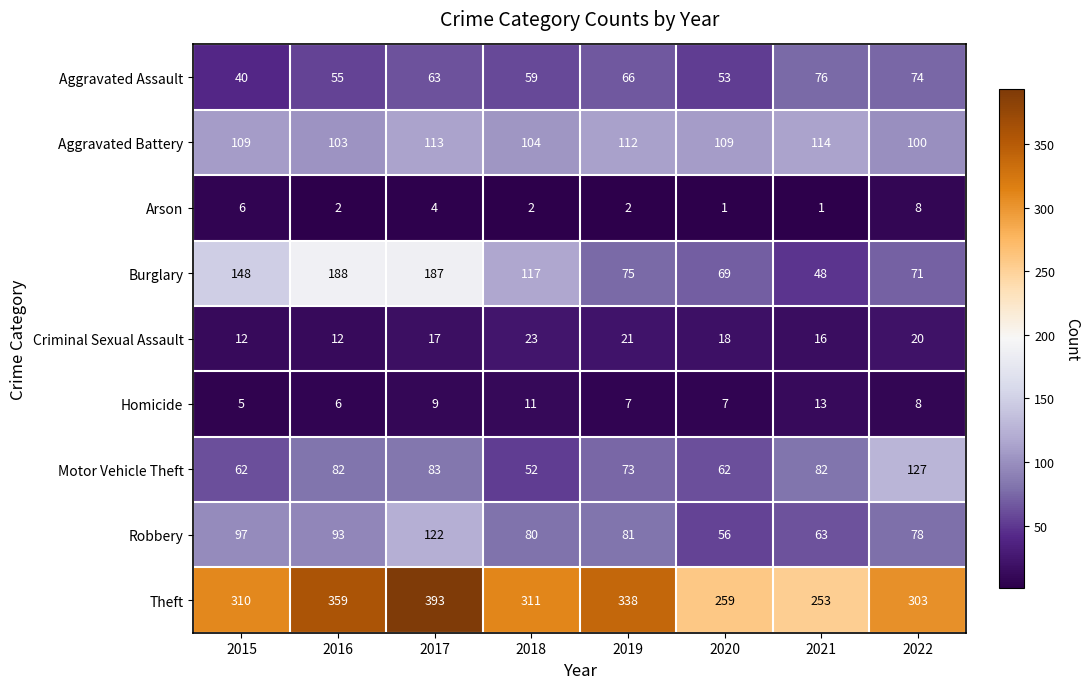

At how many categories does at least one series exceed 296?

6